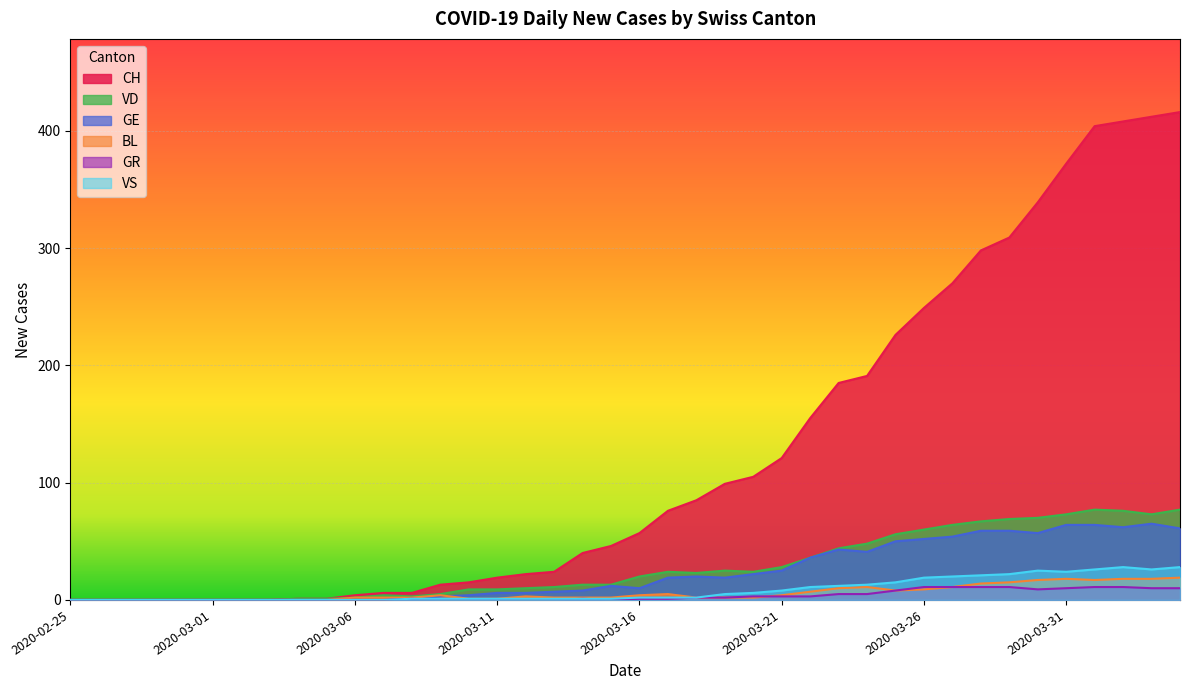

Count the number of data series in this chart.

6